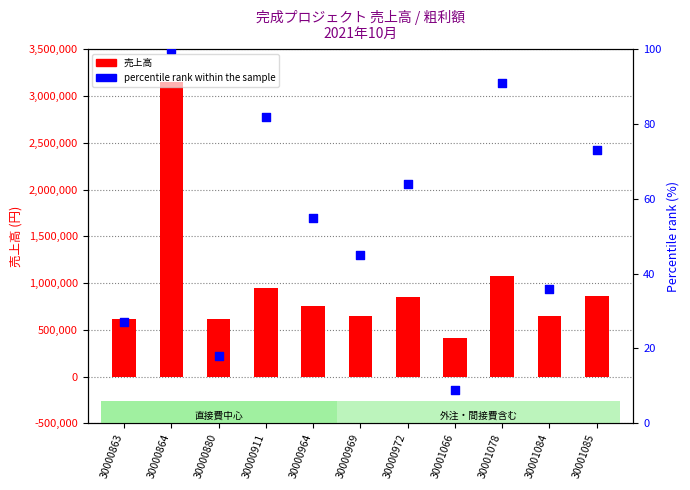

Is the value of percentile rank within the sample at 30001078 greater than the value of 売上高 at 30001084?

No